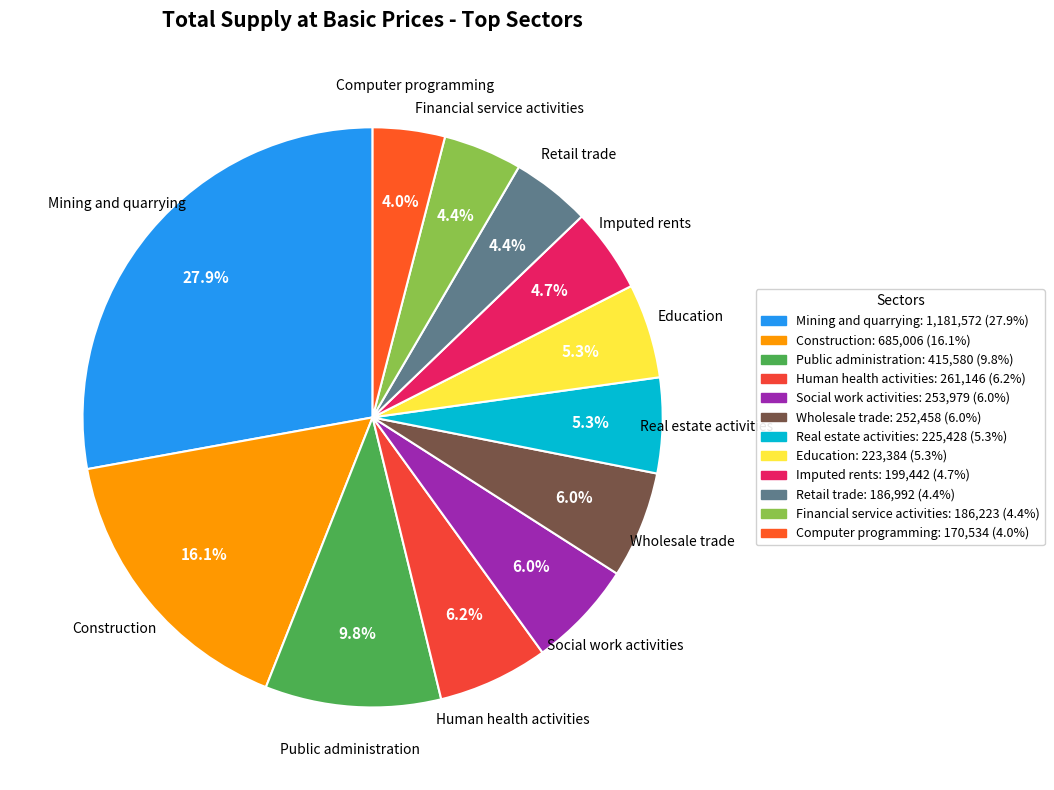

Is there any slice that represents more than half of the pie?

No